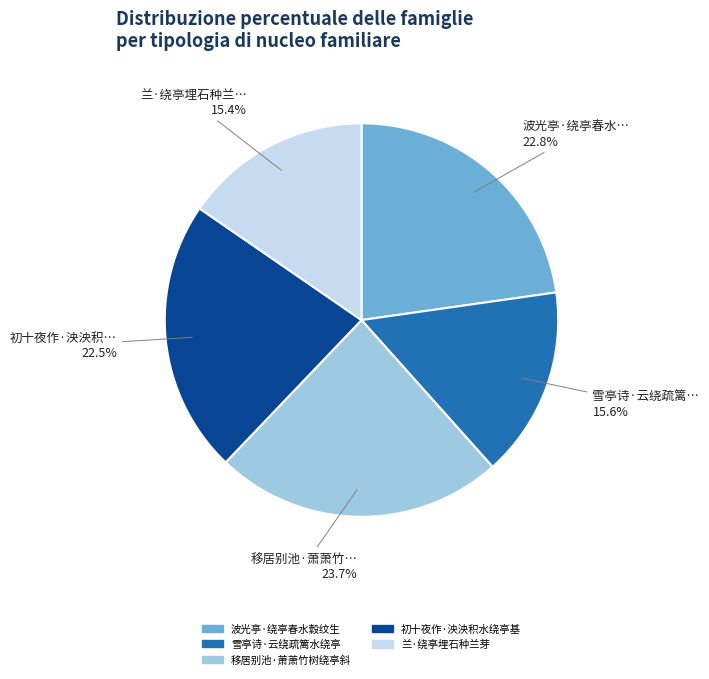

Which has a higher value, 初十夜作·泱泱积水绕亭基 or 移居别池·萧萧竹树绕亭斜?

移居别池·萧萧竹树绕亭斜